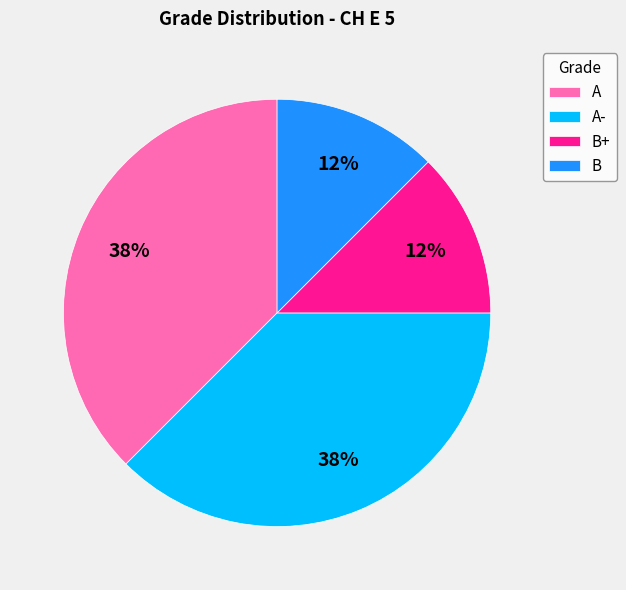

Is it true that A is 38% of the pie?

True